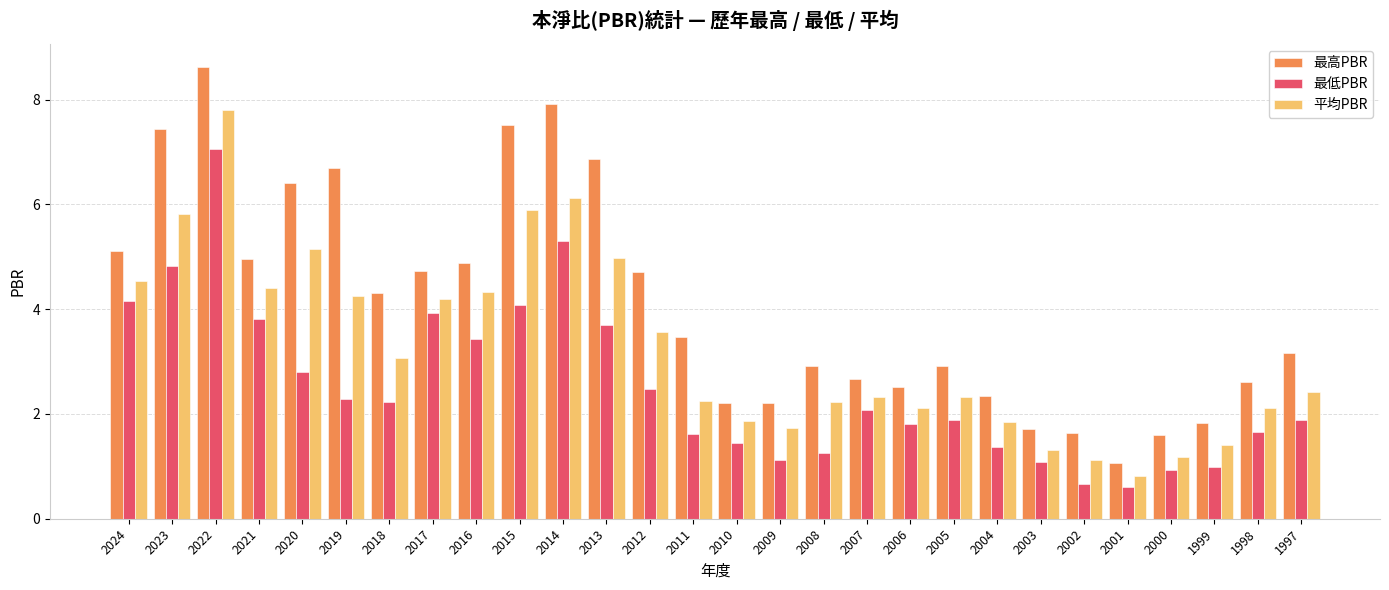

Which series has the largest total across all categories?

最高PBR